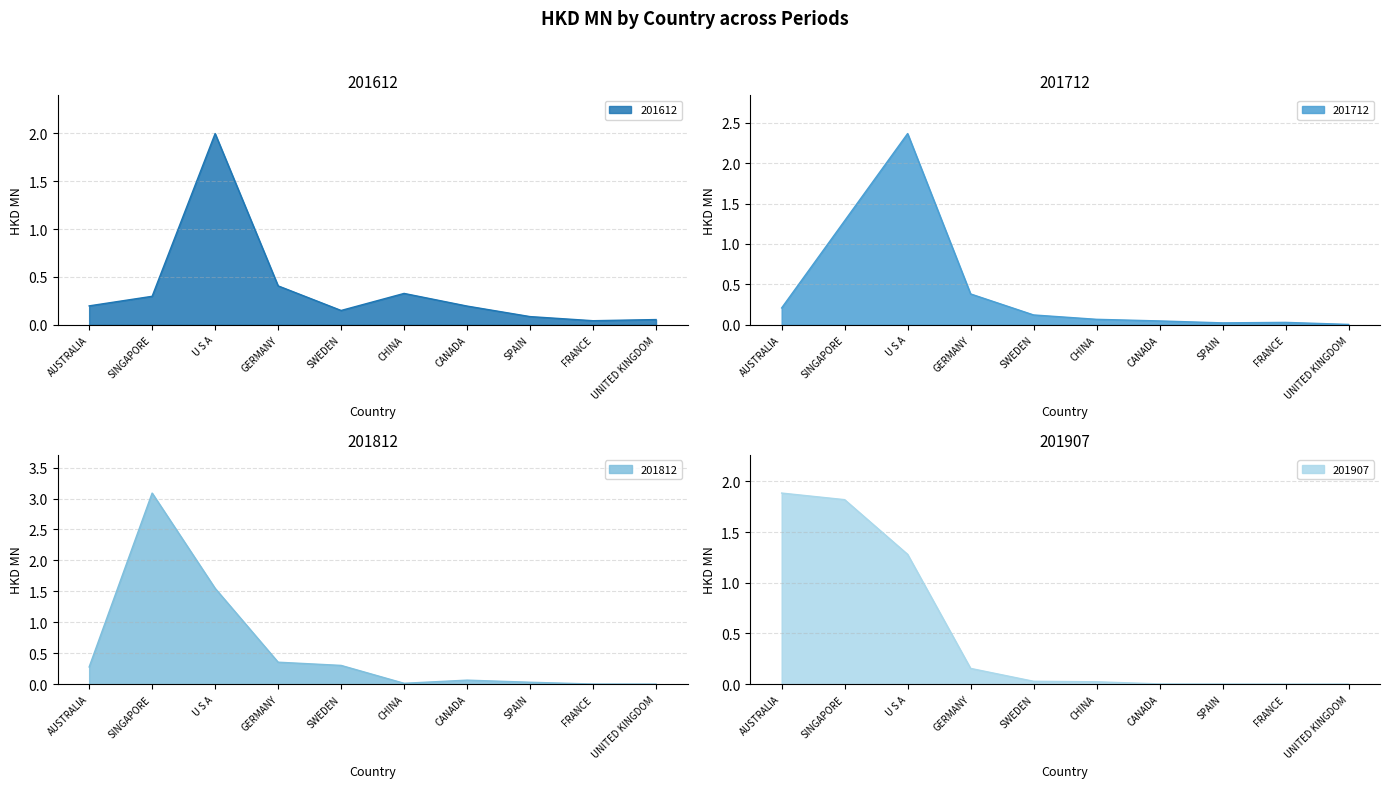

Reading right to left, list all the values displayed in this chart.

201612: UNITED KINGDOM=0.1	FRANCE=0.0	SPAIN=0.1	CANADA=0.2	CHINA=0.3	SWEDEN=0.1	GERMANY=0.4	U S A=2.0	SINGAPORE=0.3	AUSTRALIA=0.2
201712: UNITED KINGDOM=0.0	FRANCE=0.0	SPAIN=0.0	CANADA=0.0	CHINA=0.1	SWEDEN=0.1	GERMANY=0.4	U S A=2.4	SINGAPORE=1.3	AUSTRALIA=0.2
201812: UNITED KINGDOM=0.0	FRANCE=0.0	SPAIN=0.0	CANADA=0.1	CHINA=0.0	SWEDEN=0.3	GERMANY=0.4	U S A=1.5	SINGAPORE=3.1	AUSTRALIA=0.3
201907: UNITED KINGDOM=0.0	FRANCE=0.0	SPAIN=0.0	CANADA=0.0	CHINA=0.0	SWEDEN=0.0	GERMANY=0.2	U S A=1.3	SINGAPORE=1.8	AUSTRALIA=1.9